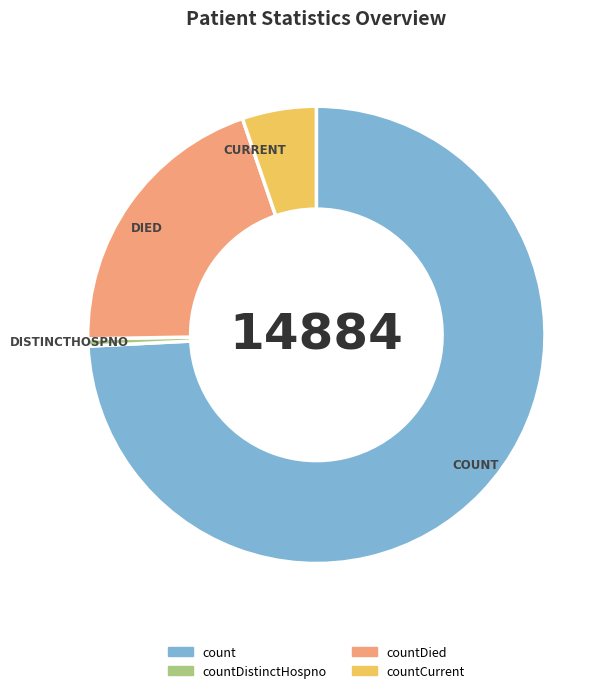

Is there any slice that represents more than half of the pie?

Yes